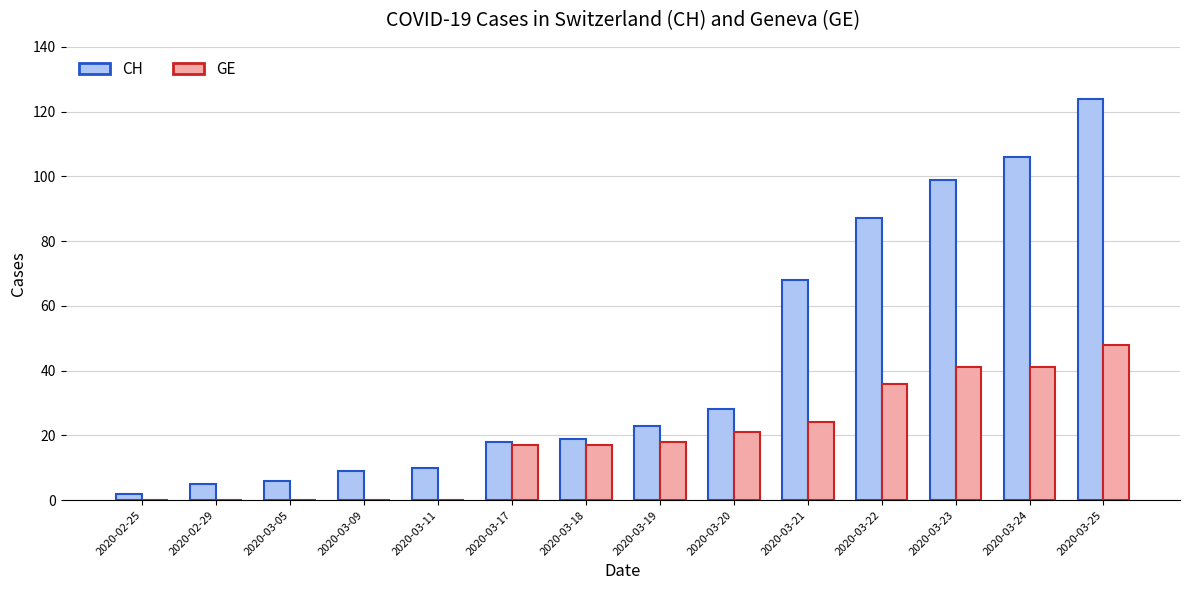

Which category has the highest value in the GE series?

2020-03-25